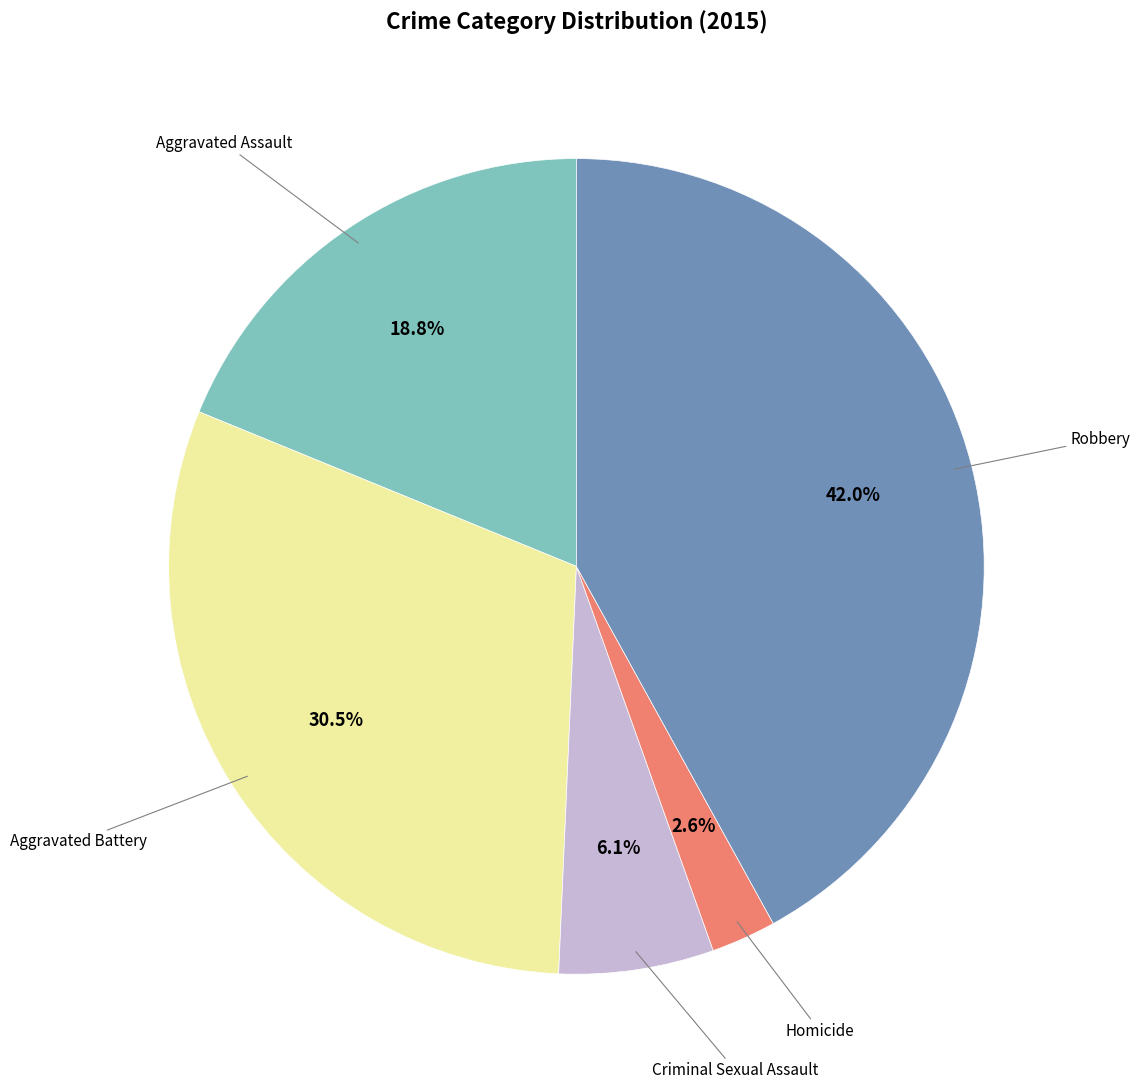

Does any single category account for the majority?

No